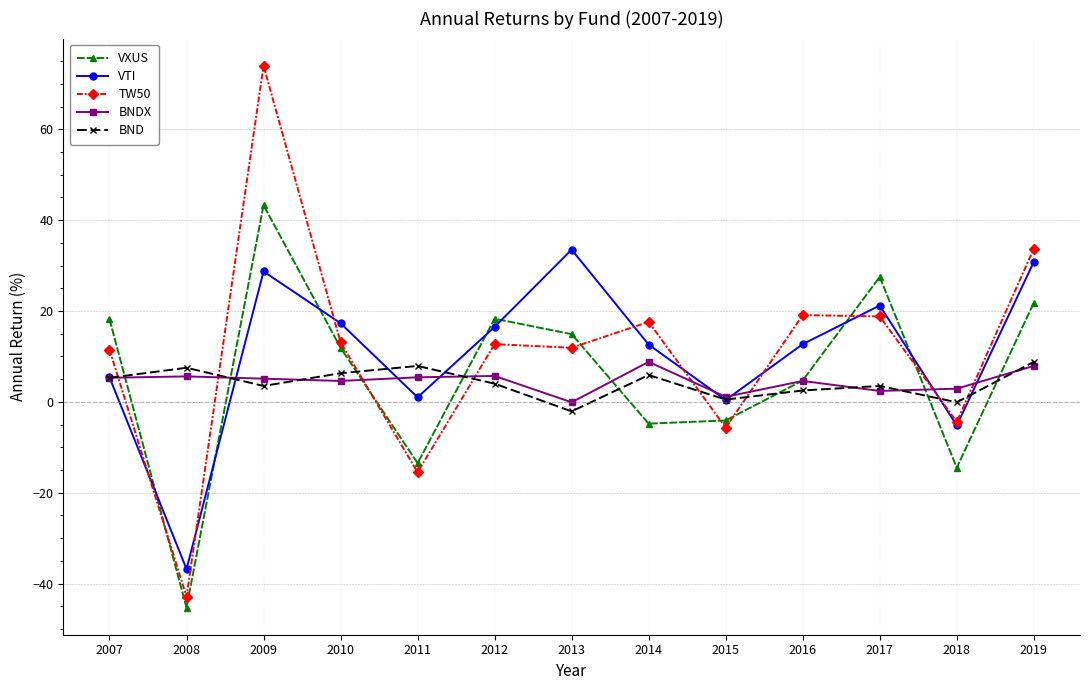

What is the total value across all series at 2010?

53.2